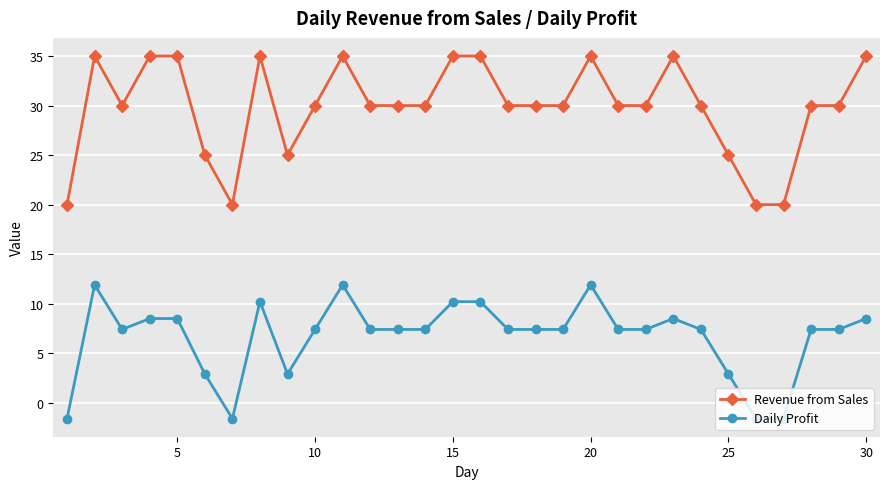

Which series has the widest spread of values?

Revenue from Sales